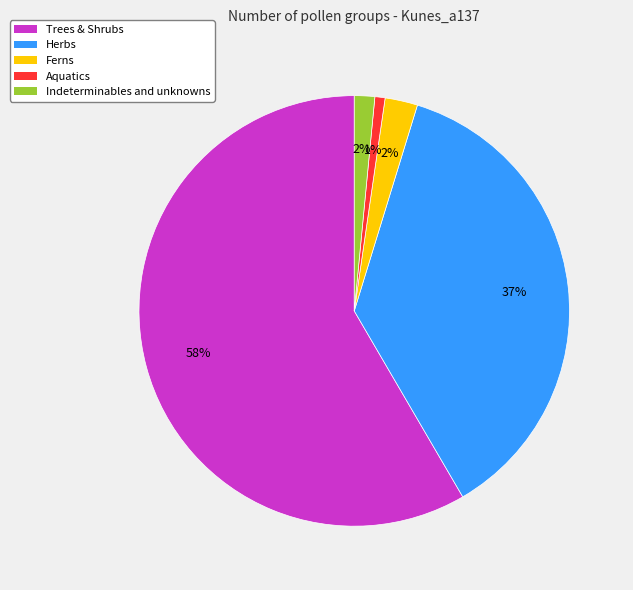

What is the majority slice?

Trees & Shrubs